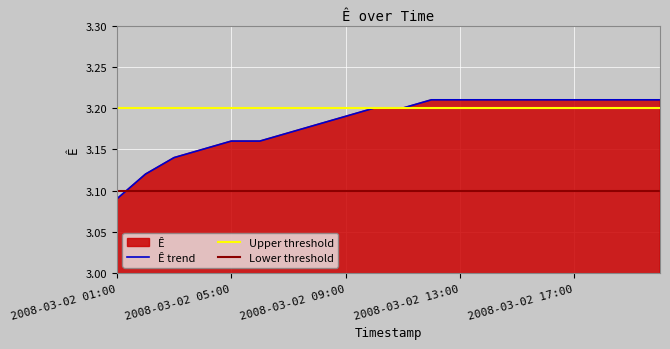

What value does the data have at 2008-03-02 01:00?

3.1